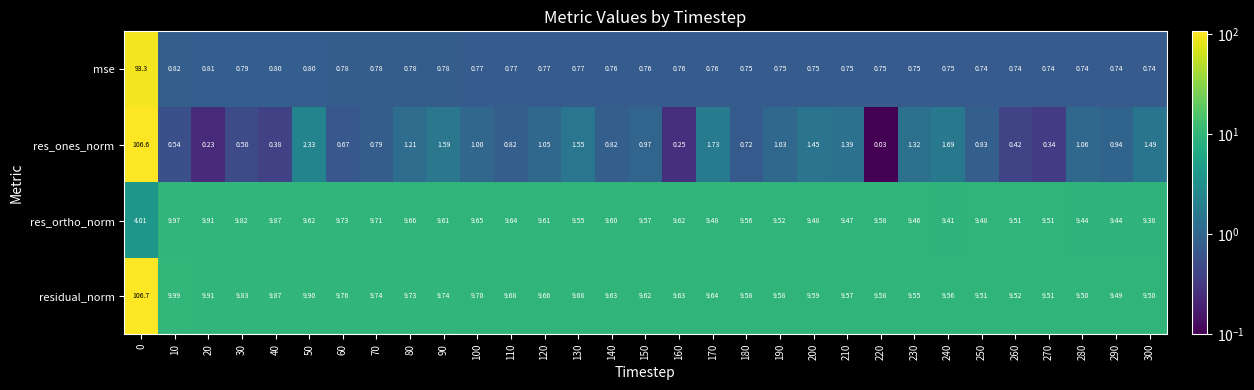

Between 60 and 160, which series saw the biggest shift?

res_ones_norm